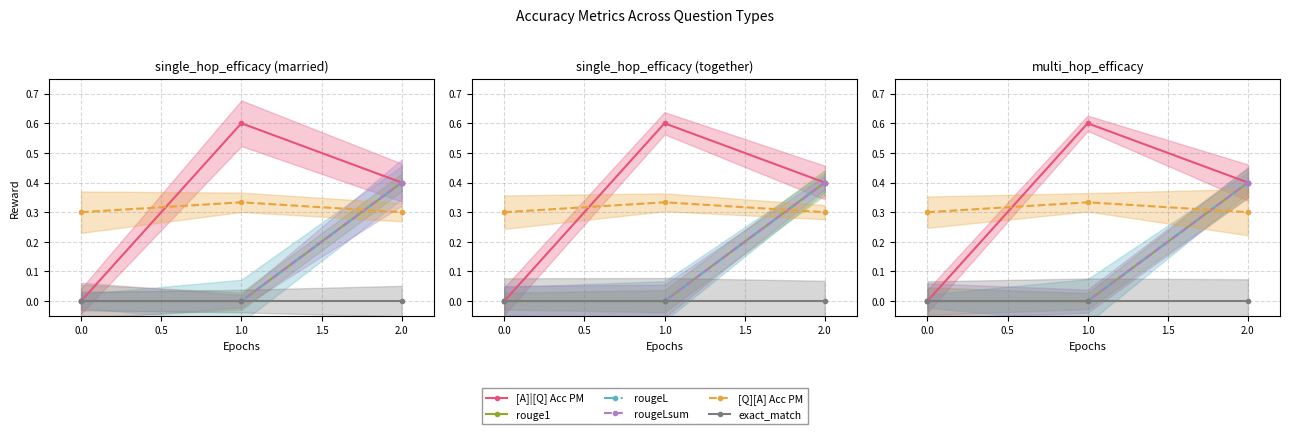

Reading left to right, transcribe all the data shown in this chart.

[A]|[Q] Acc PM: 0.0	0.6	0.4
rouge1: 0.0	0.0	0.4
rougeL: 0.0	0.0	0.4
rougeLsum: 0.0	0.0	0.4
[Q][A] Acc PM: 0.3	0.3	0.3
exact_match: 0.0	0.0	0.0